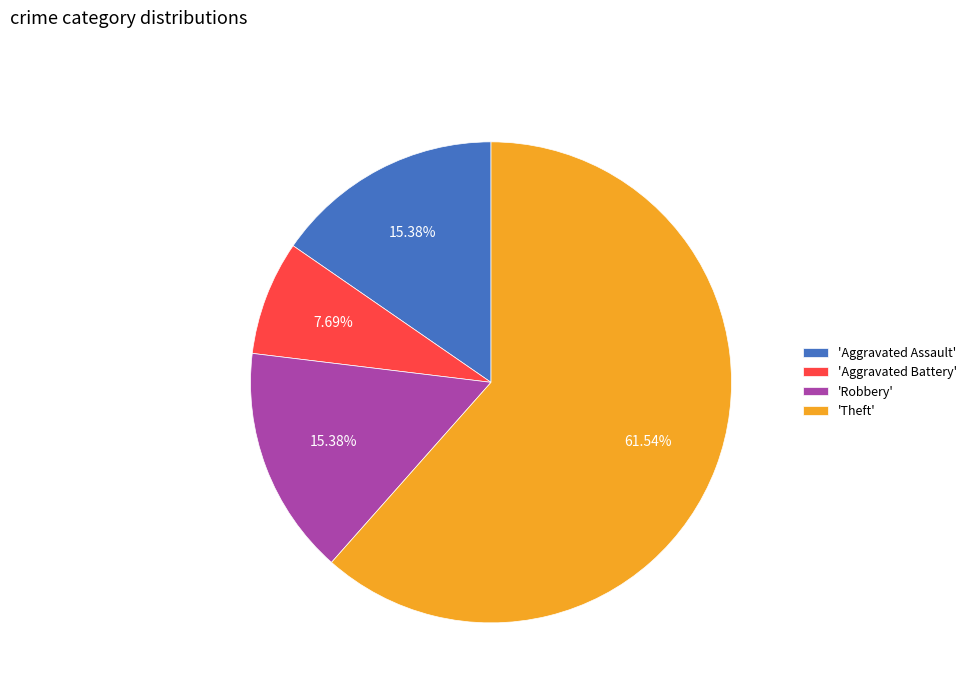

Between 'Theft' and 'Robbery', which is larger?

'Theft'